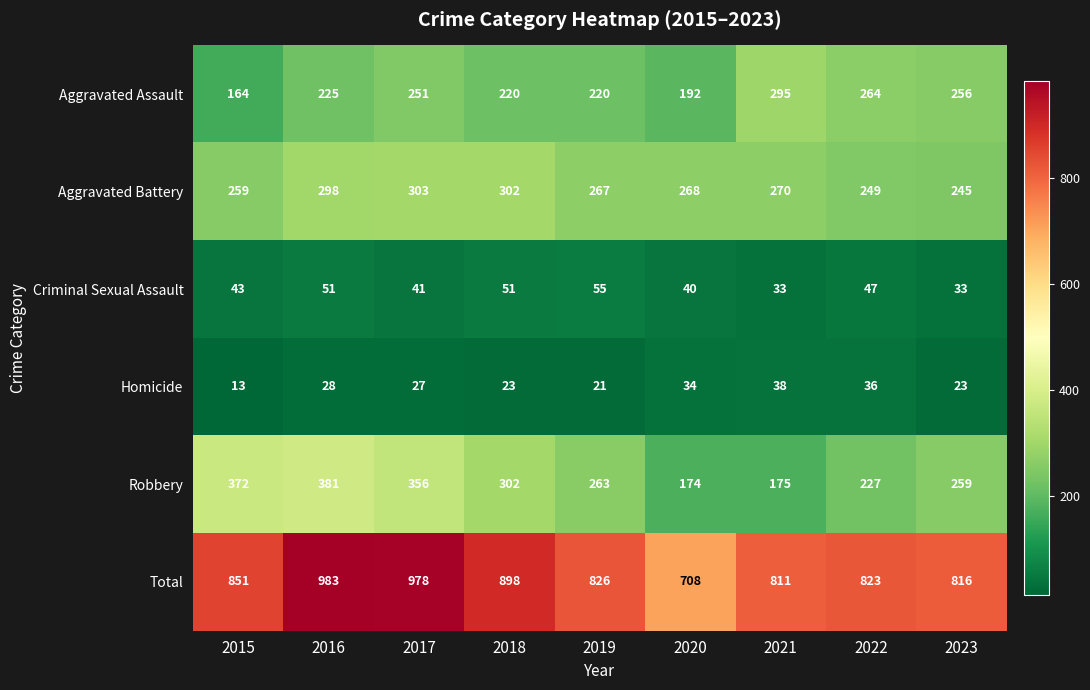

Where does the Aggravated Battery series first go above 268?

2016